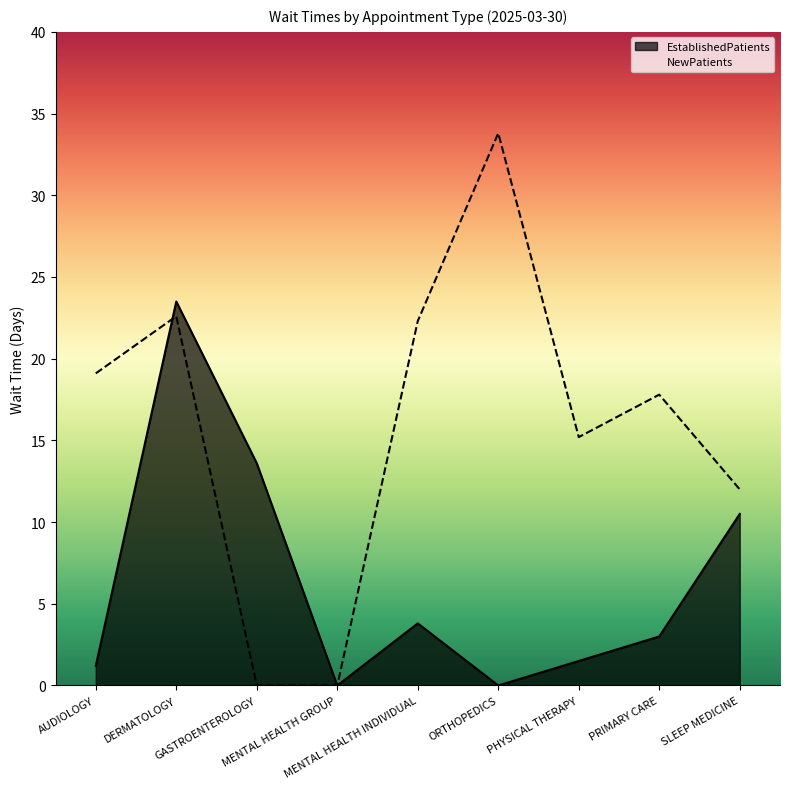

What is the value of the NewPatients point at the 5th from the left?

22.3